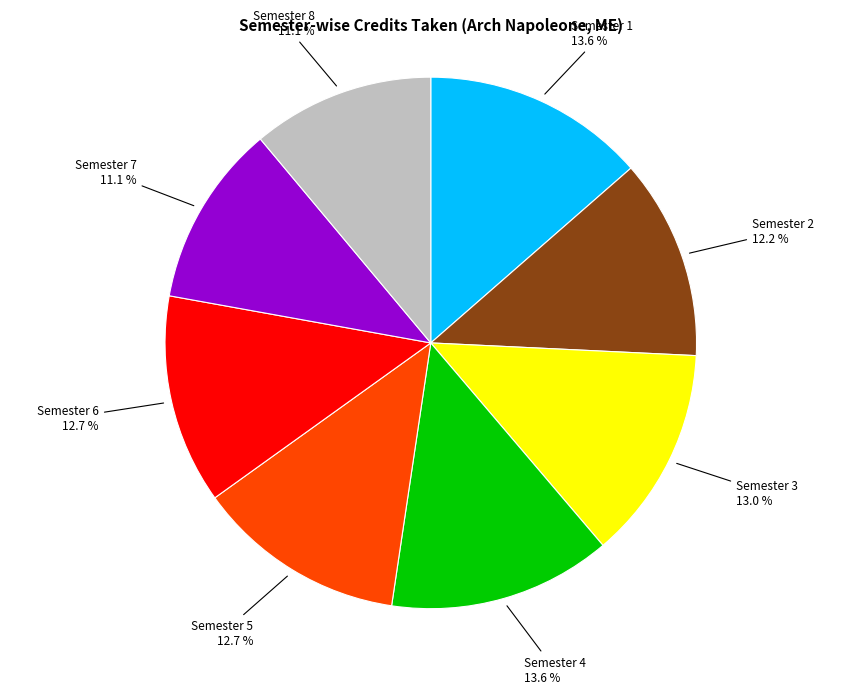

What percentage is NOT represented by Semester 6?

87.3%